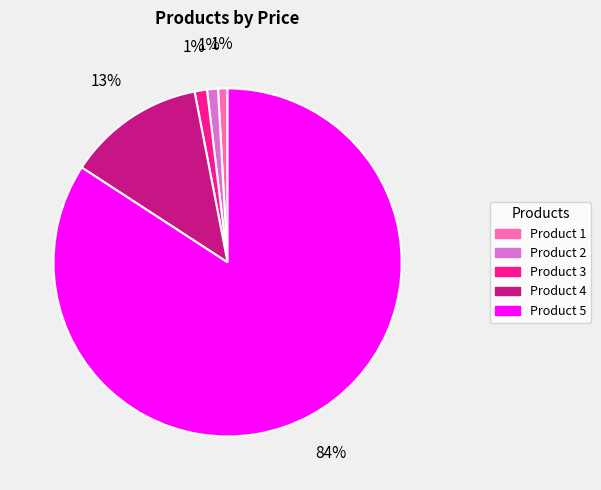

Which slice is the largest?

Product 5